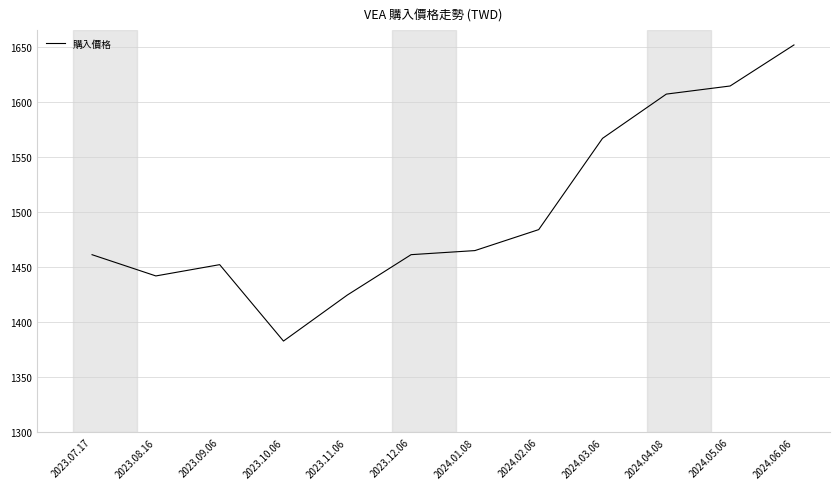

What is the smallest value displayed?

1382.8